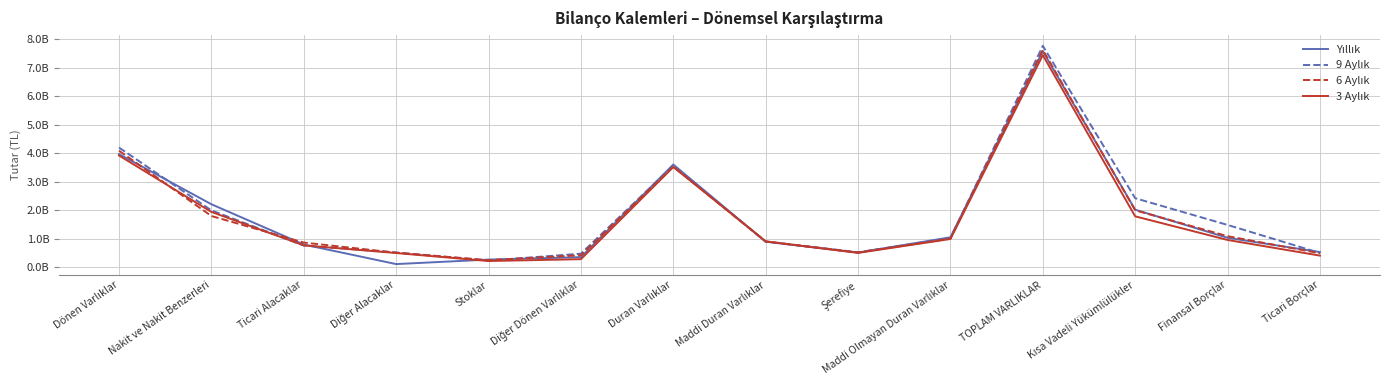

At how many categories does at least one series exceed 1095078670?

6